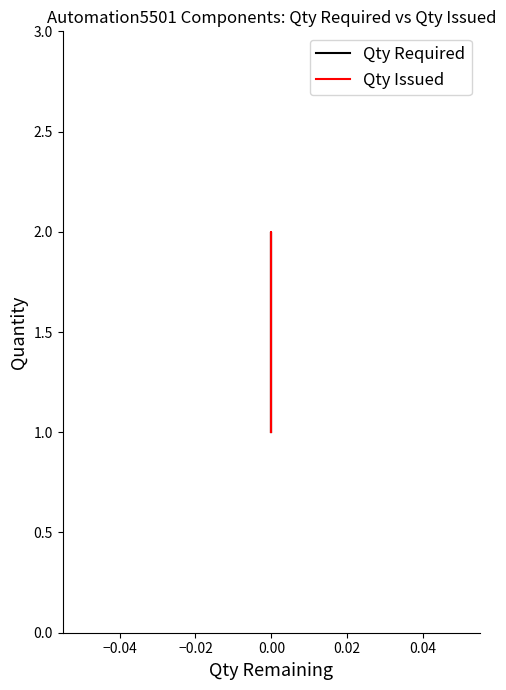

Is it true that Qty Required equals 2 at 0.00?

False